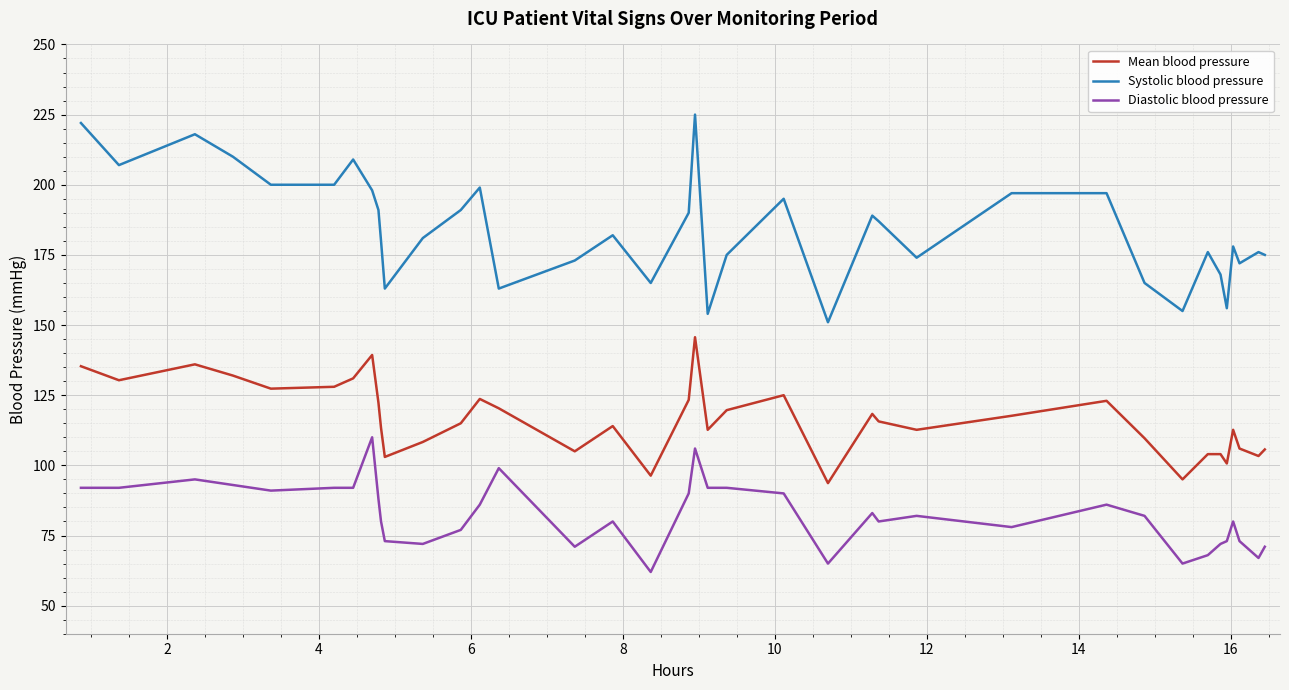

Rank the series by their average value, from lowest to highest.

Diastolic blood pressure, Mean blood pressure, Systolic blood pressure